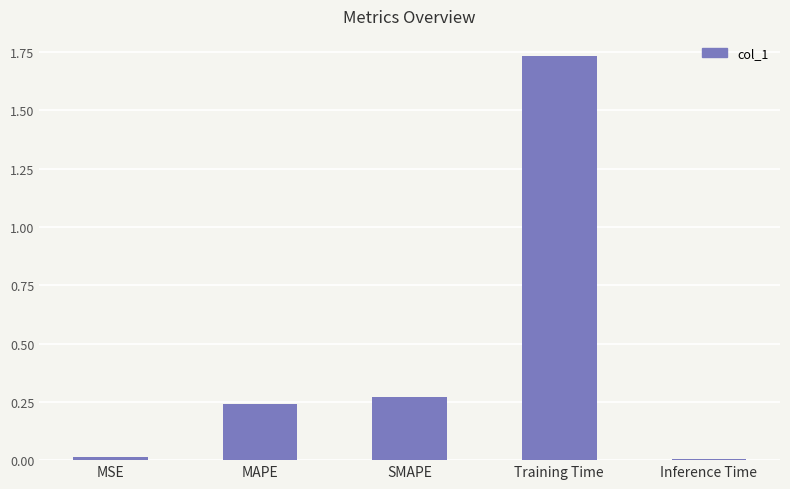

Between SMAPE and Training Time, which is larger?

Training Time